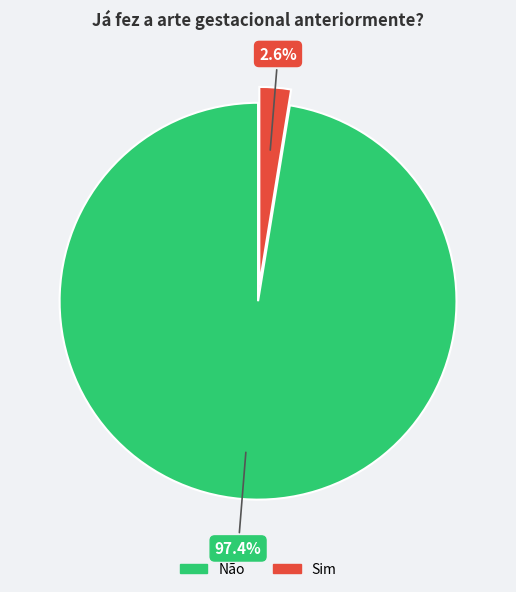

True or false: Sim accounts for 3% of the total.

True